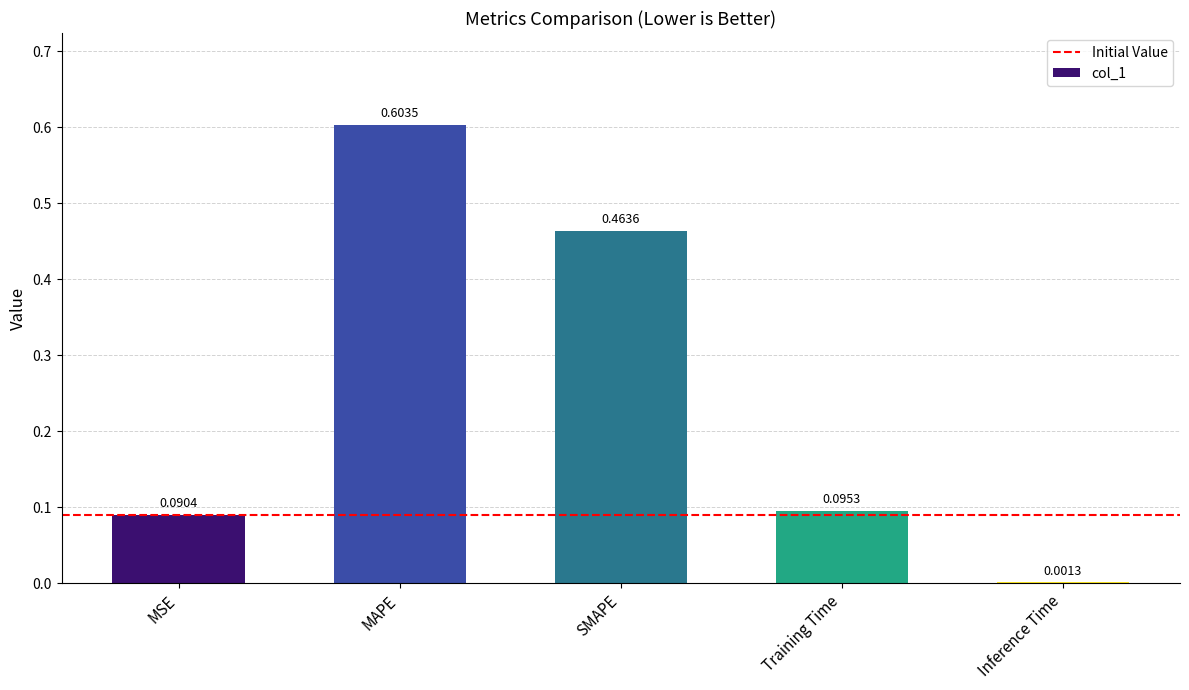

Which category has the highest value across all series?

MAPE